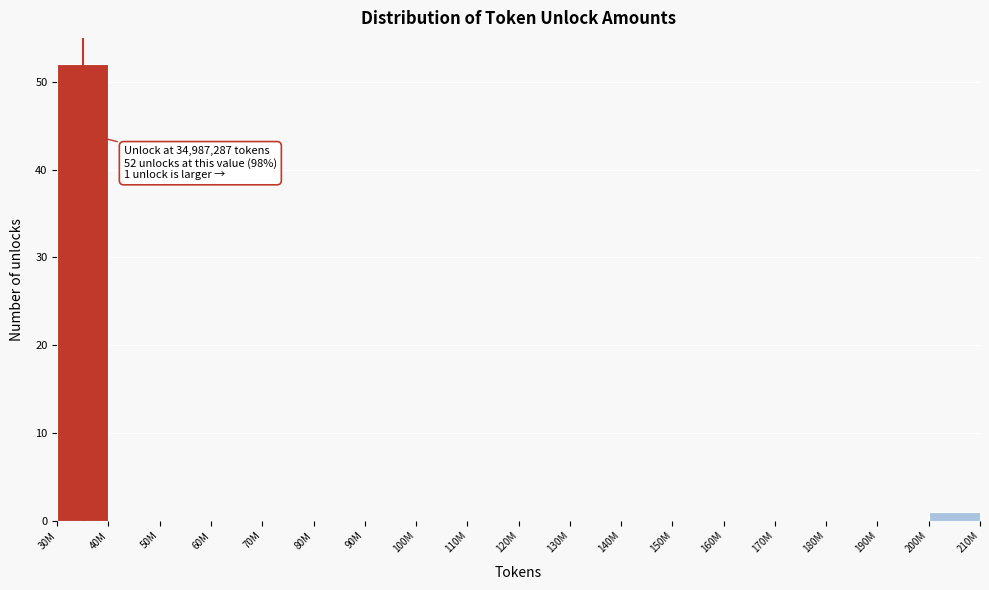

Reading left to right, list all the values displayed in this chart.

30M=52	40M=0	50M=0	60M=0	70M=0	80M=0	90M=0	100M=0	110M=0	120M=0	130M=0	140M=0	150M=0	160M=0	170M=0	180M=0	190M=0	200M=1